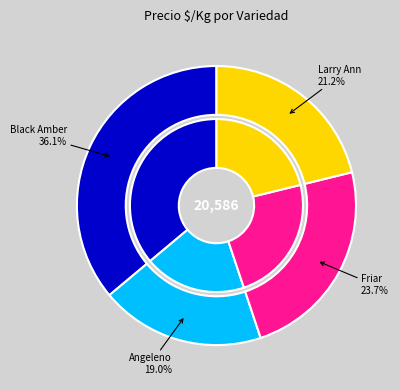

Does Angeleno represent more than half of the total?

No